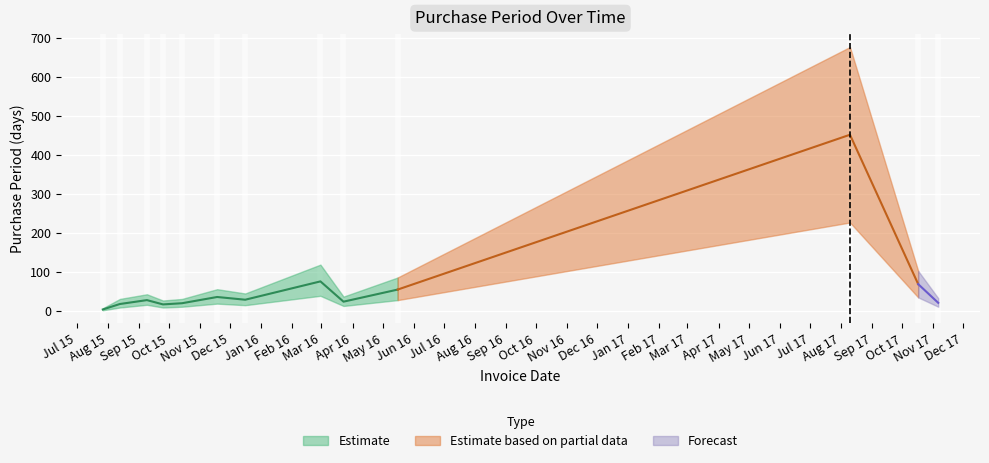

True or false: the data shows 799 at 2017-08-10.

False